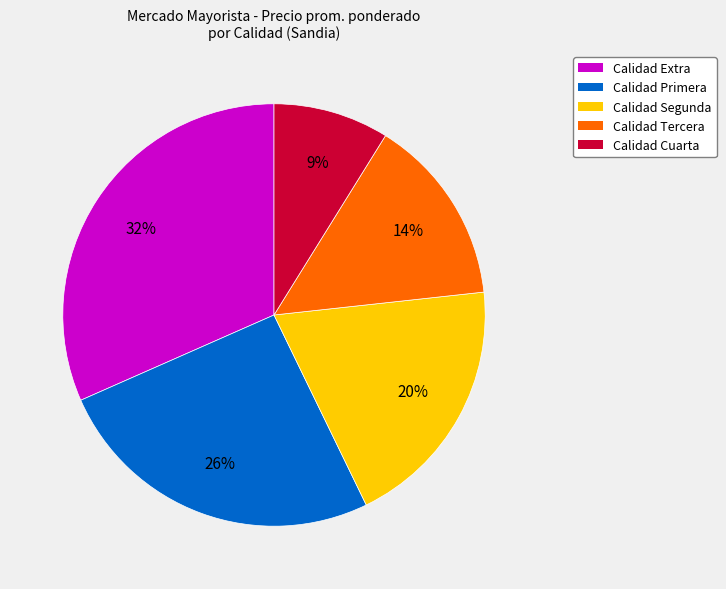

To the nearest percent, what is the difference between the largest and smallest slice percentages?

23%